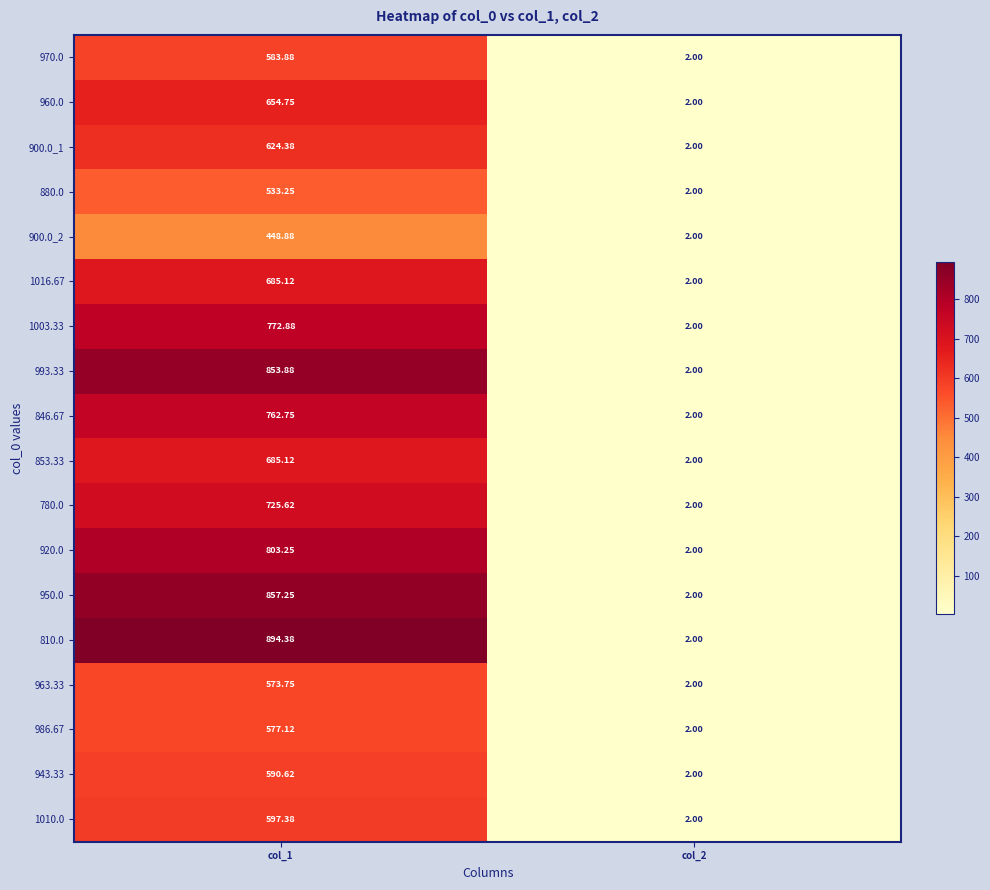

Is the value of 993.33 at col_1 greater than the value of 900.0_1 at col_1?

Yes